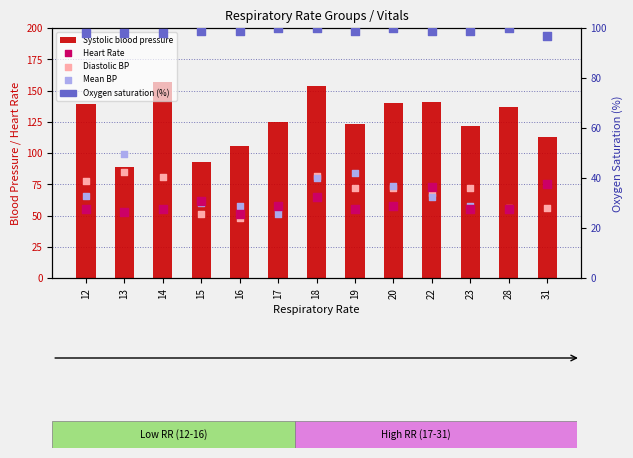

What is the total value across all series at 19?

433